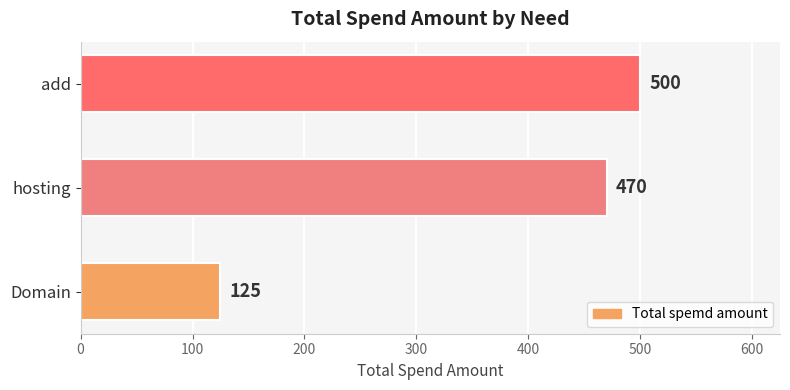

Read the value at add, to the nearest 10.

500